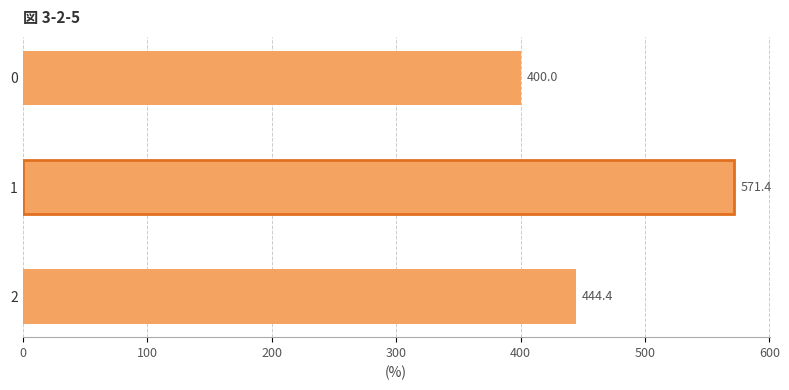

What is the sum of all values?

1415.9